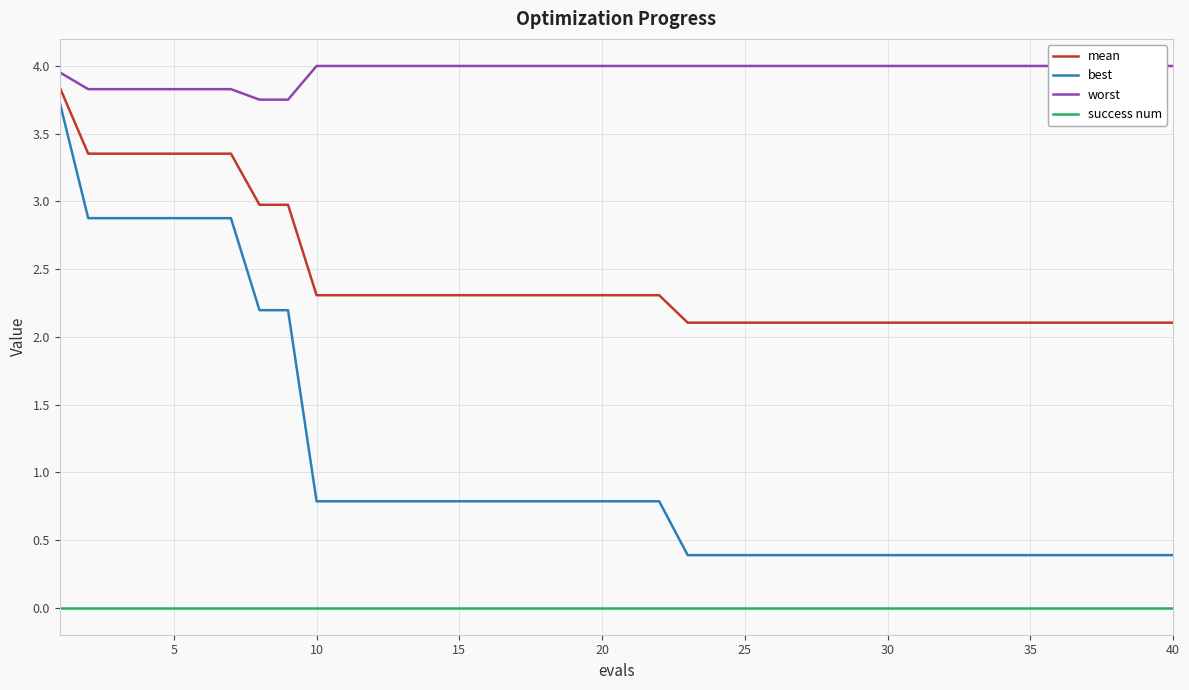

True or false: success num has a value of 0.0 at 15.

True